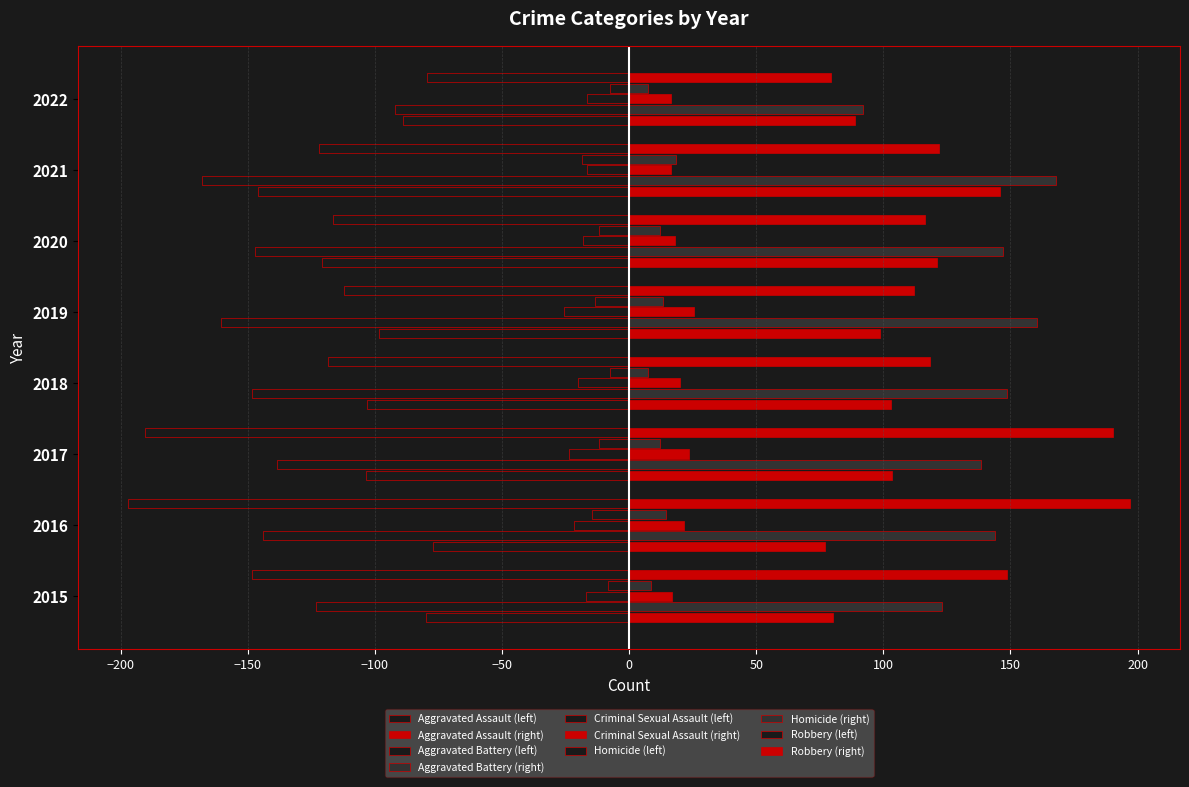

Count the number of categories in the chart.

8